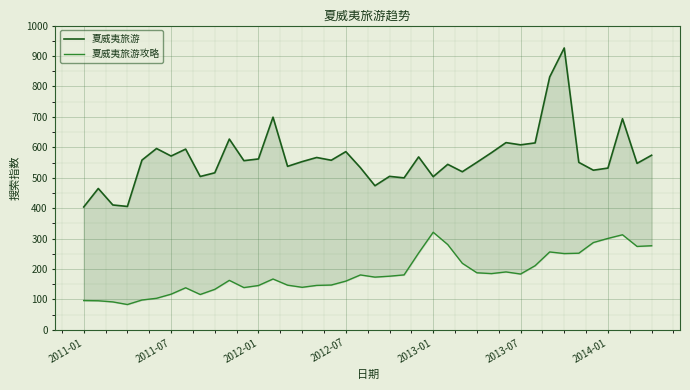

How many lines are shown in the chart?

2